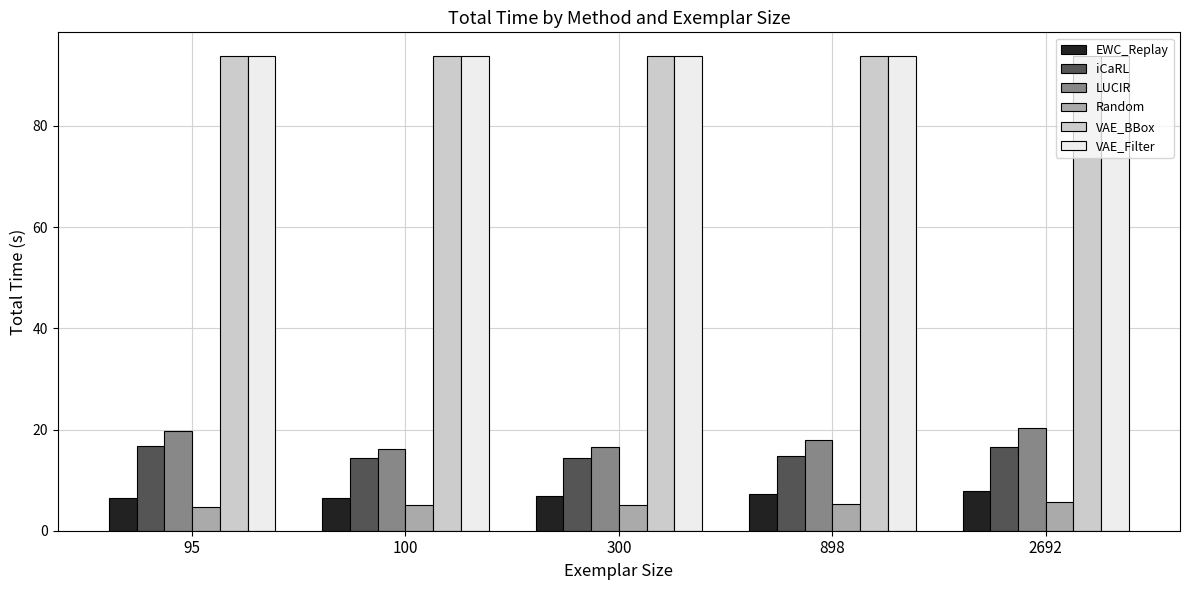

Is it true that Random equals 4.7 at 95?

True